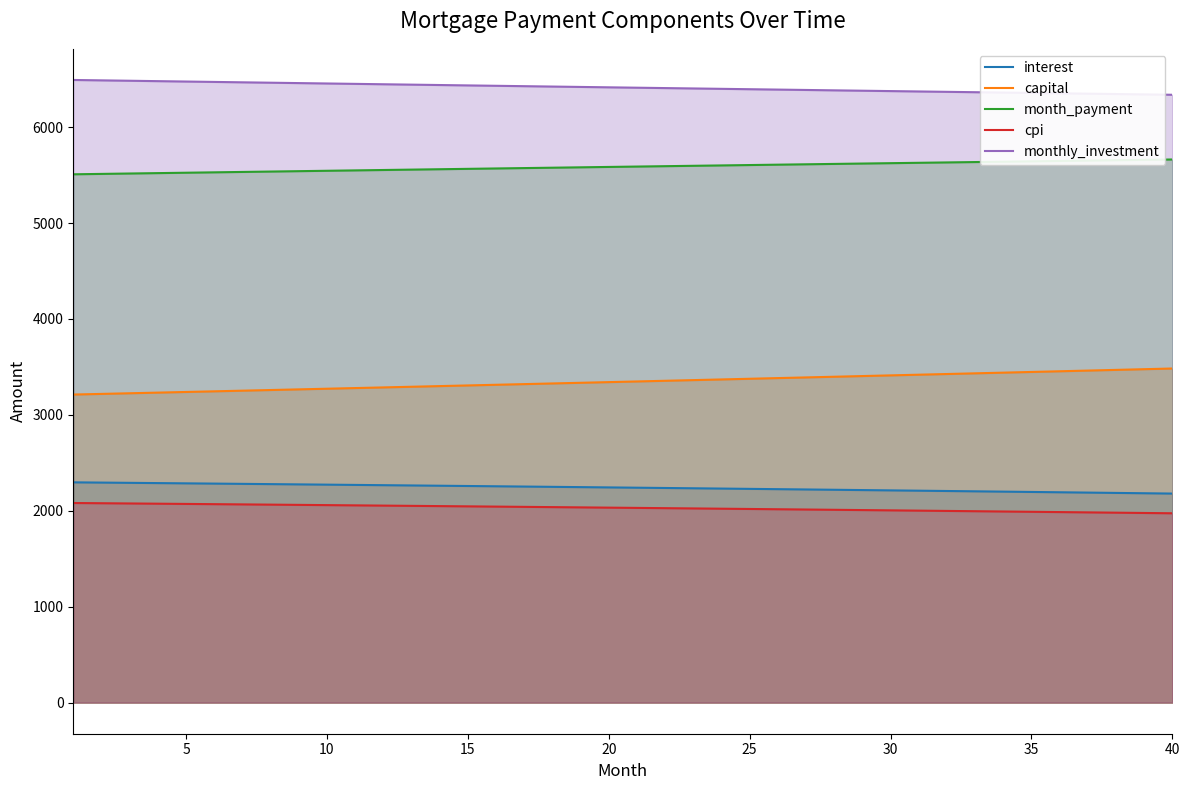

True or false: capital and monthly_investment cross at least once.

False